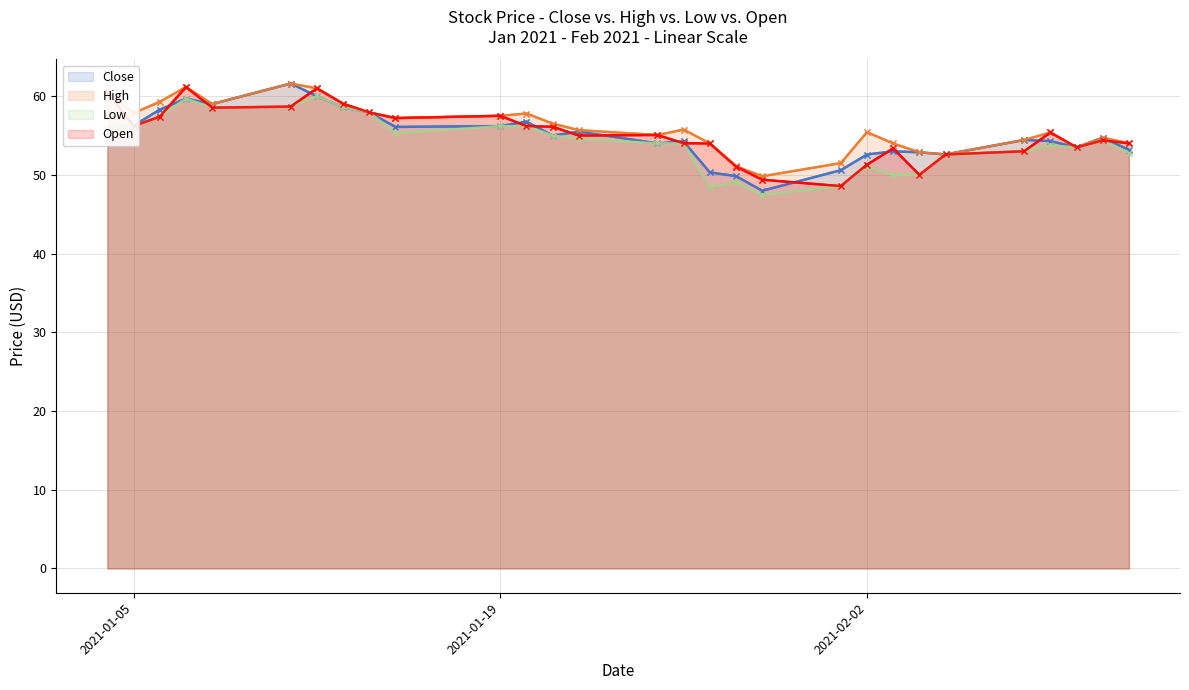

Rank the series by their maximum value, from lowest to highest.

Low, Open, Close, High